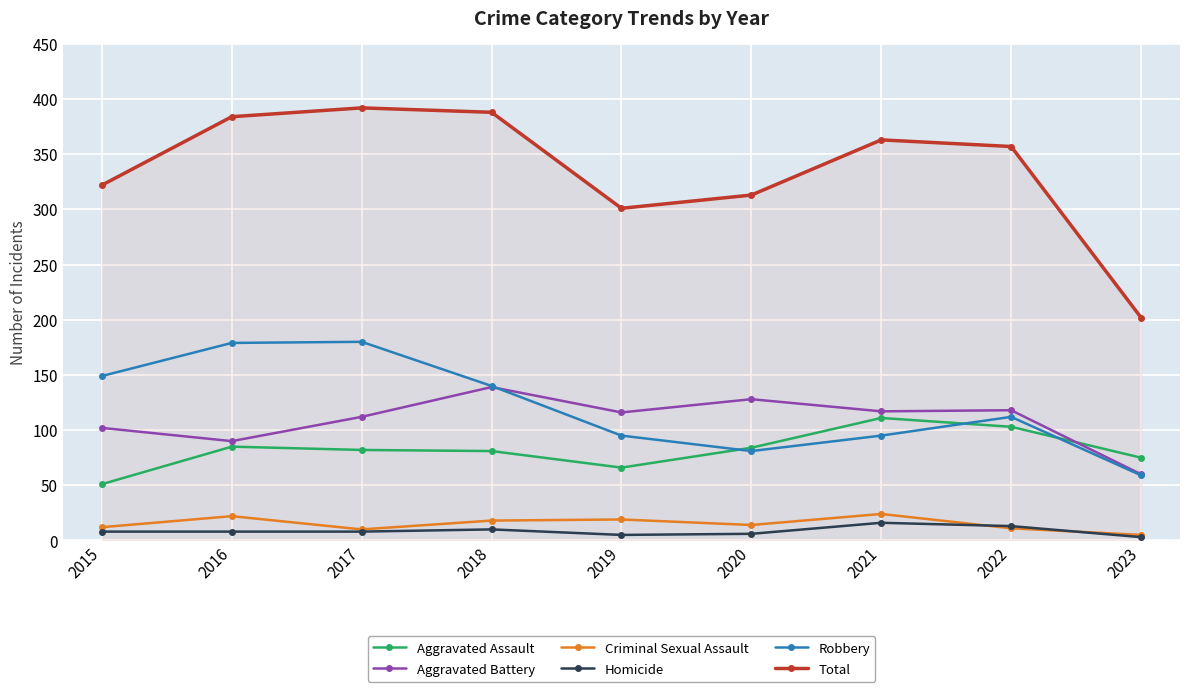

The Aggravated Battery series shows 186 at 2021. True or false?

False